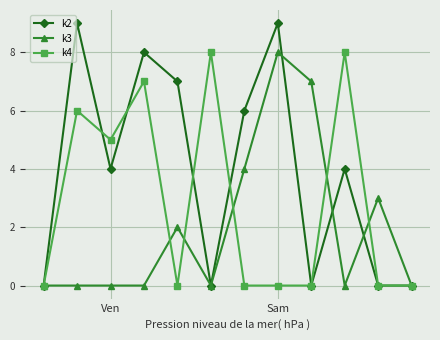

Reading right to left, what are all the values shown in this chart?

k2: 0	0	4	0	9	6	0	7	8	4	9	0
k3: 0	3	0	7	8	4	0	2	0	0	0	0
k4: 0	0	8	0	0	0	8	0	7	5	6	0